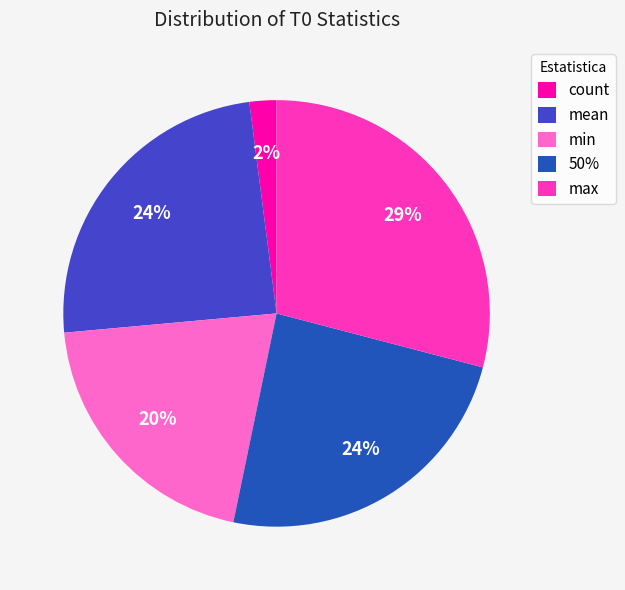

True or false: max accounts for 29% of the total.

True